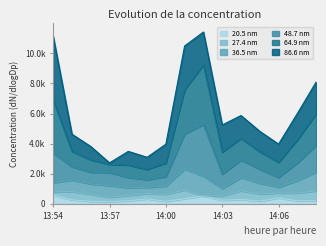

At which label does 48.7 nm first exceed 3466?

13:54